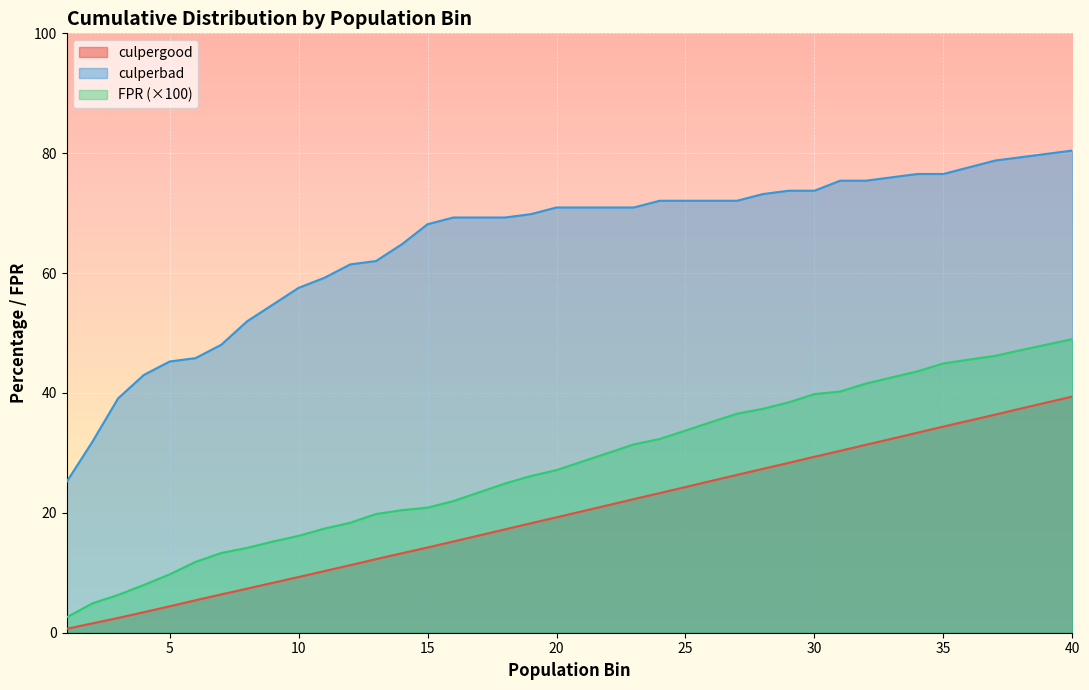

At which label does FPR first exceed 28?

21